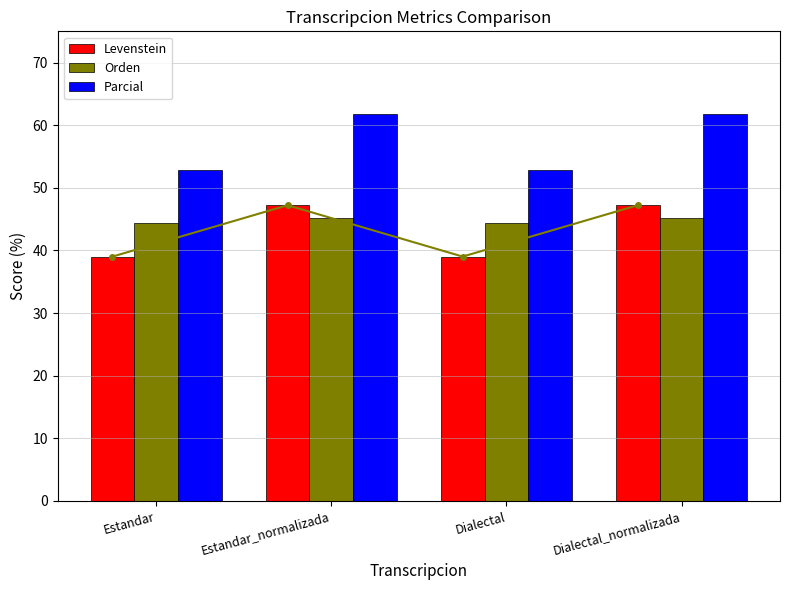

How many groups of bars are there?

4